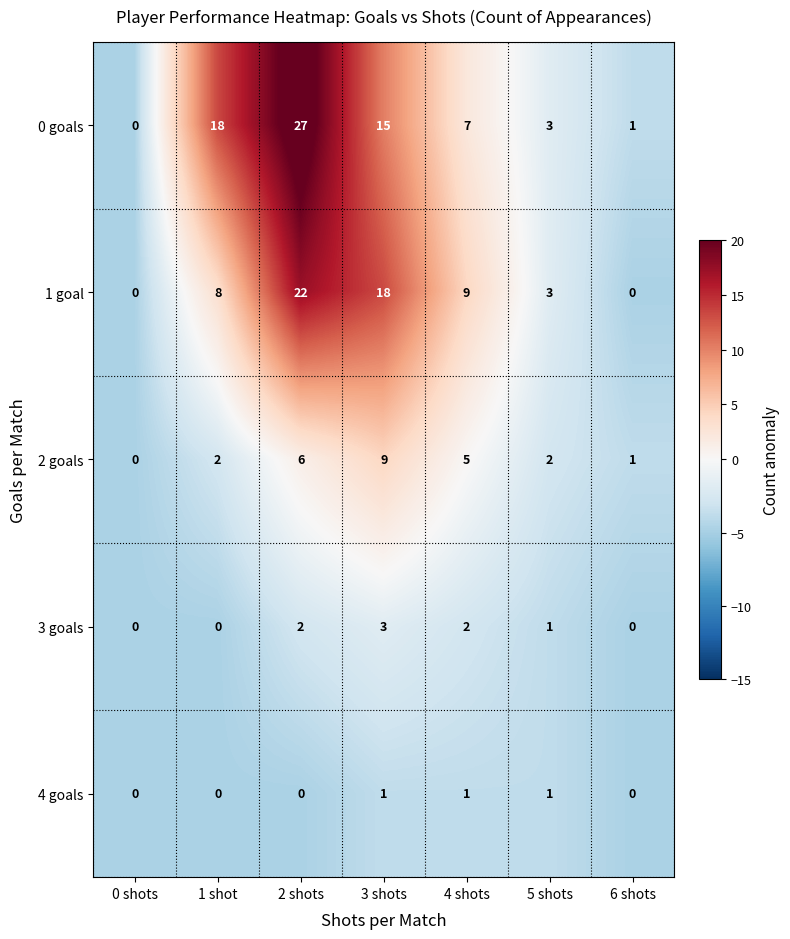

What is the maximum value for 0 goals?

27